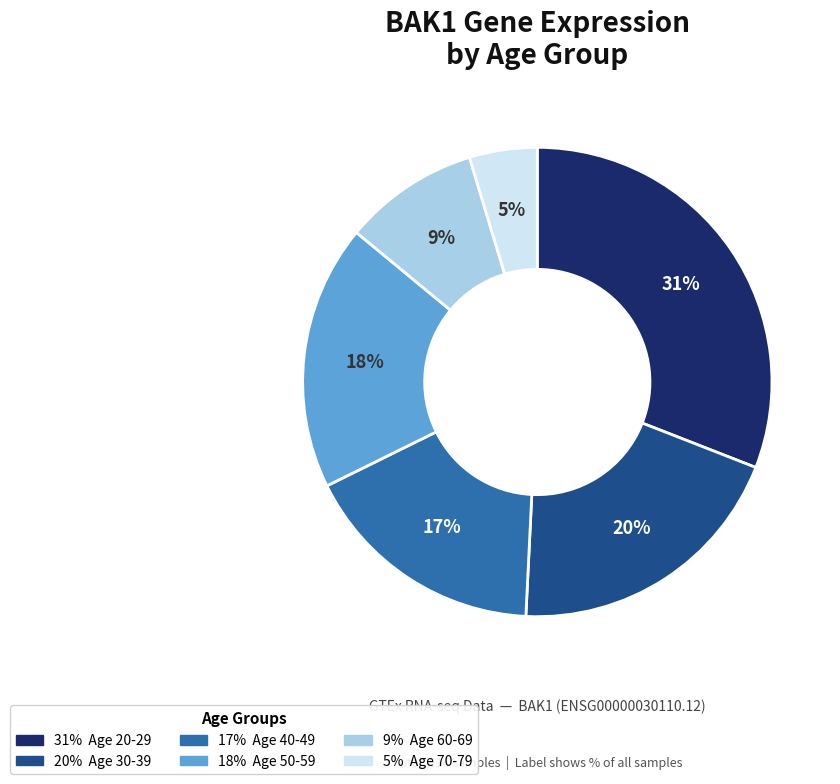

To the nearest percent, what is the difference between the largest and smallest slice percentages?

26%